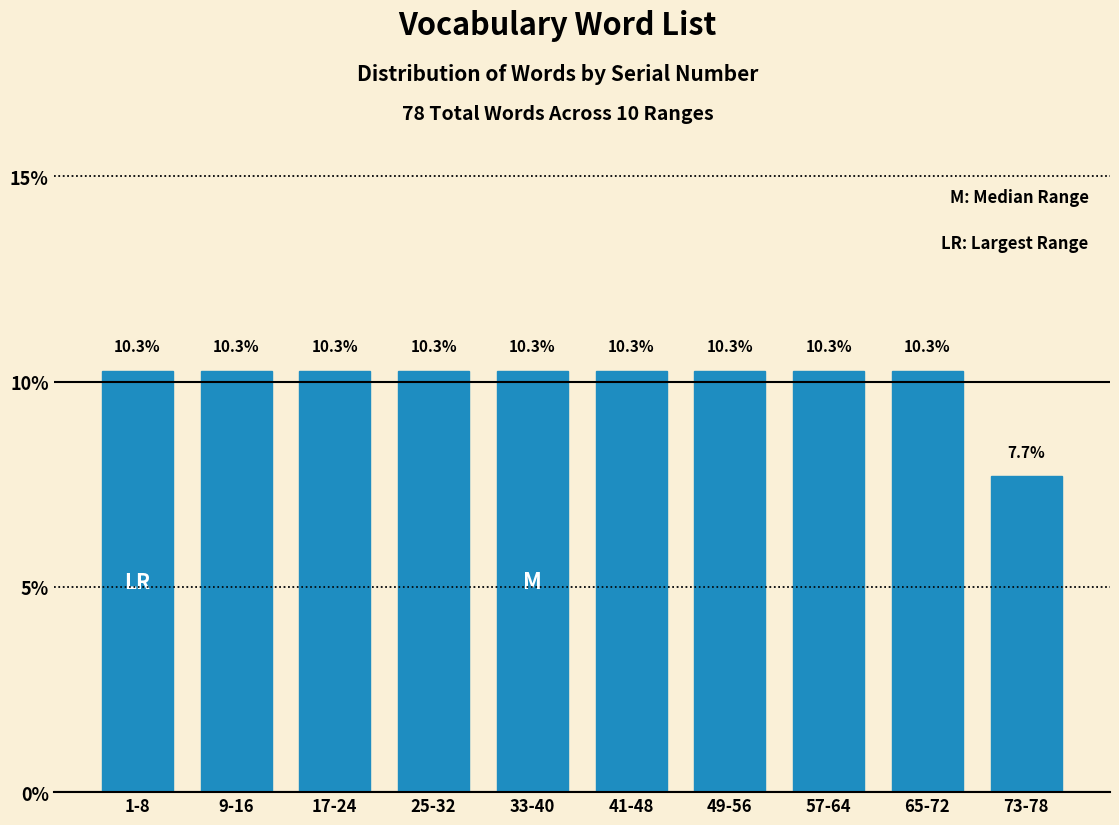

Reading right to left, extract all data points from this chart.

73-78=7.7	65-72=10.3	57-64=10.3	49-56=10.3	41-48=10.3	33-40=10.3	25-32=10.3	17-24=10.3	9-16=10.3	1-8=10.3